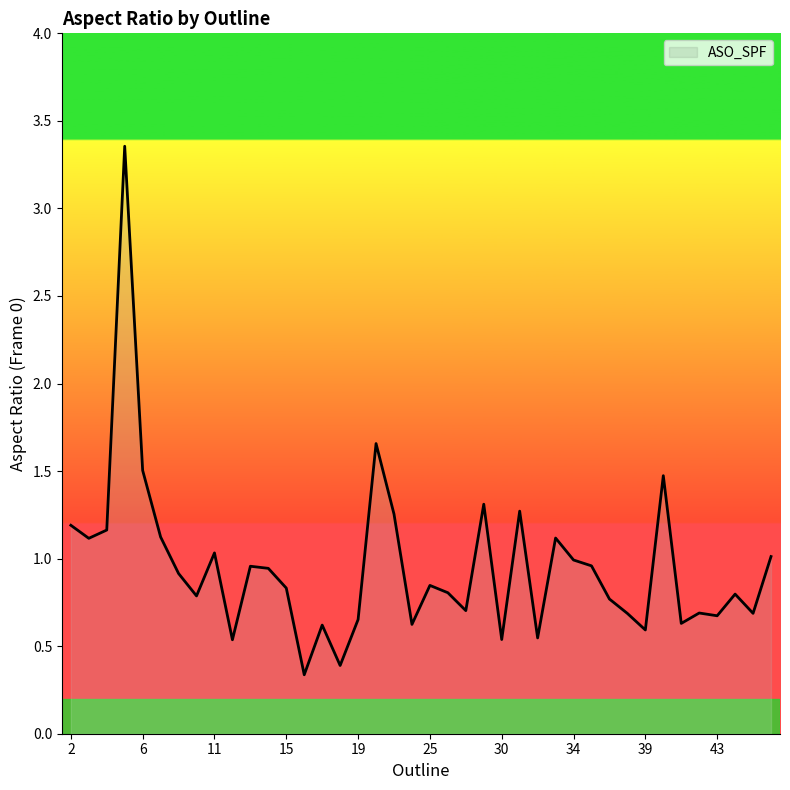

What is the minimum value shown in the chart?

0.3